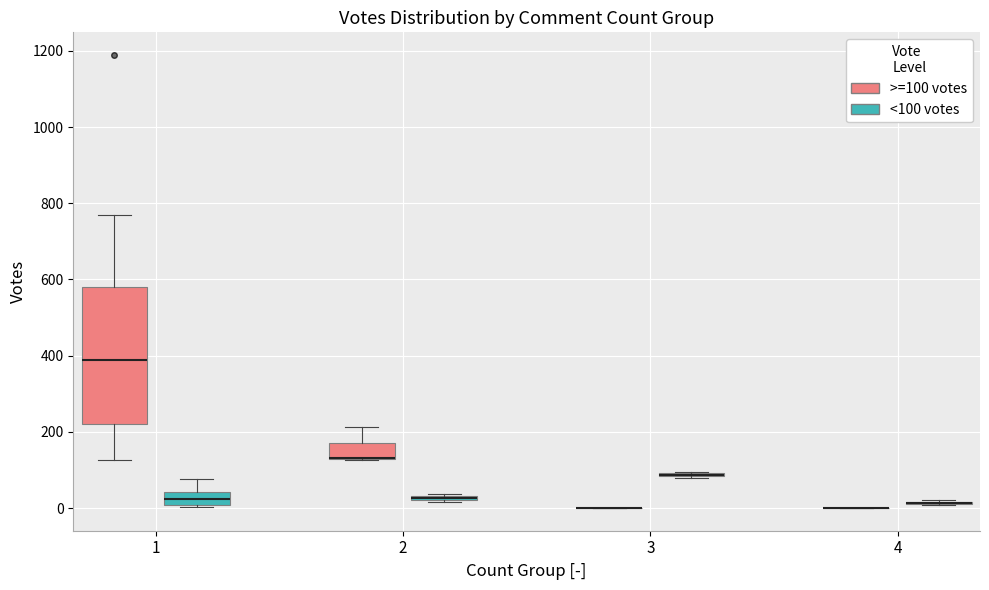

Where is the upper edge of the box for 2 (<100 votes) on the y-axis? The values are not printed on the chart, so give them approximately, as read against the axis.

40